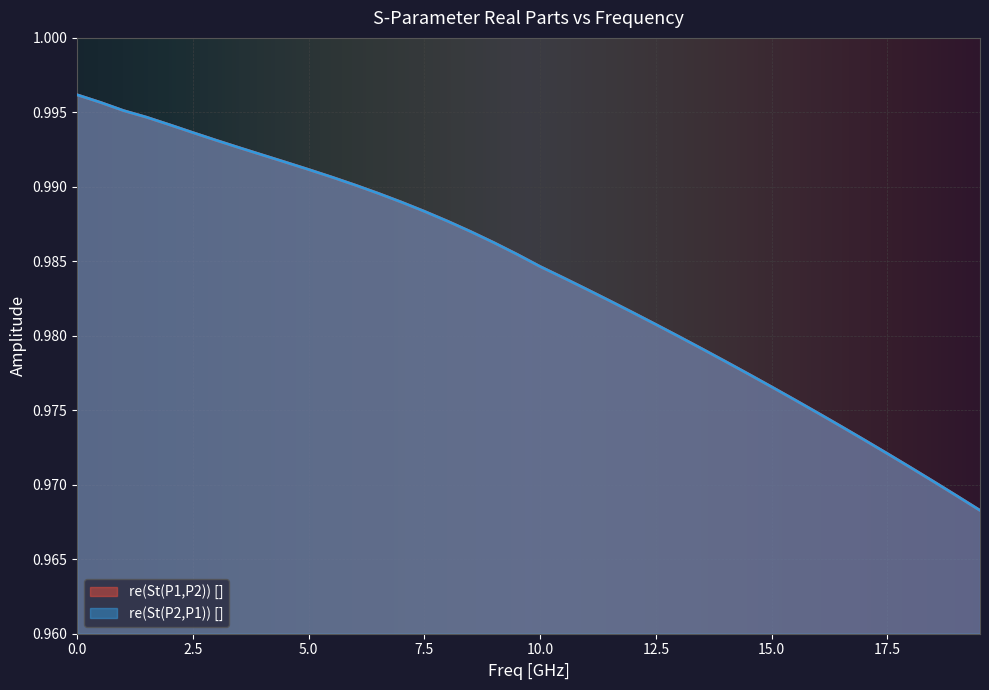

Which series has the widest spread of values?

re(St(P1,P2)) []